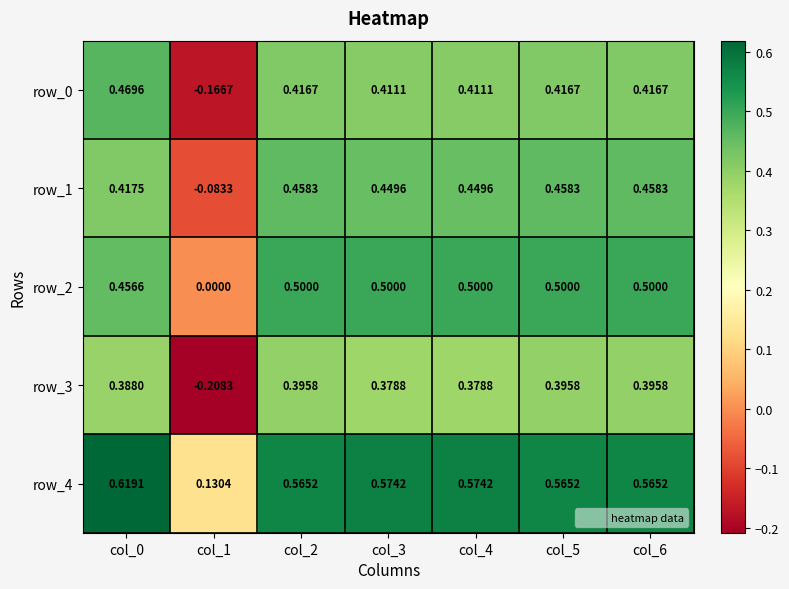

Which series changed the most between col_1 and col_4?

row_3